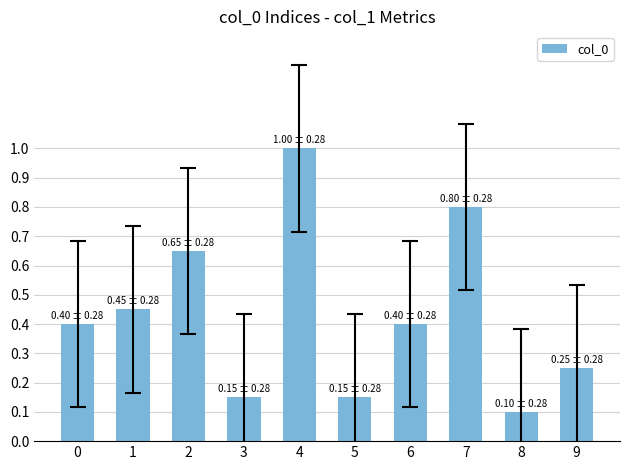

What is the value of the 7th bar from the left?

0.4